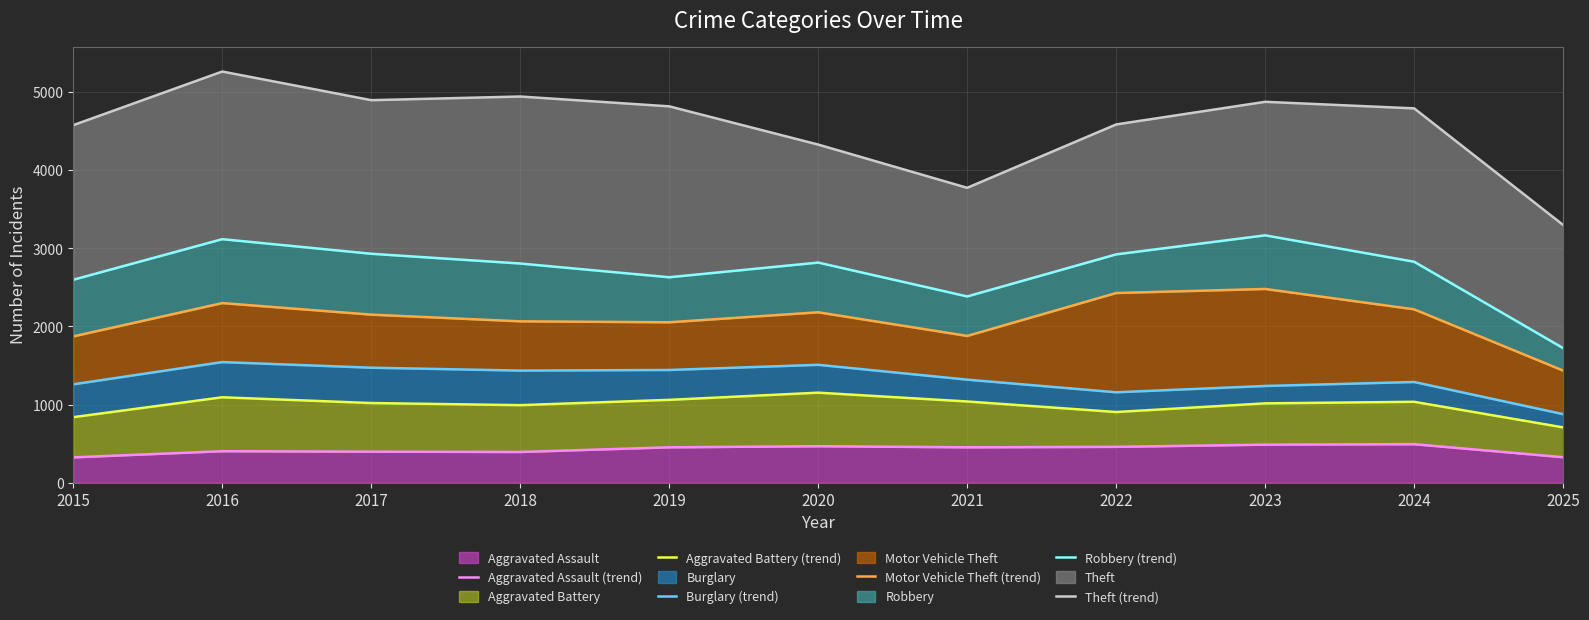

Which category has the highest value across all series?

2016